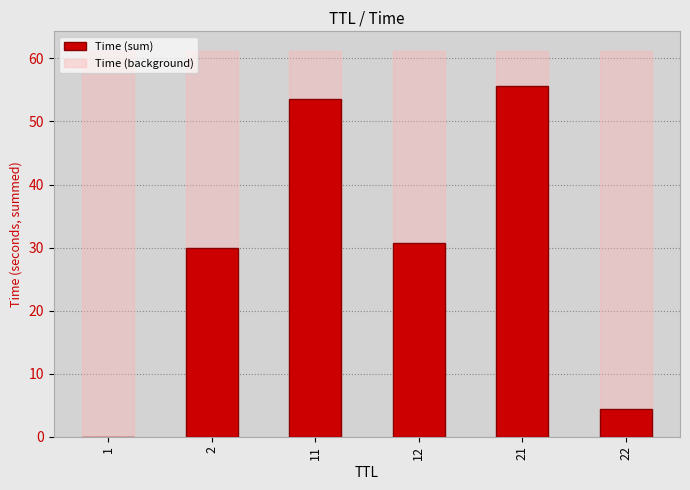

What is the value of the Time (sum) bar at the 3rd from the left?

53.5